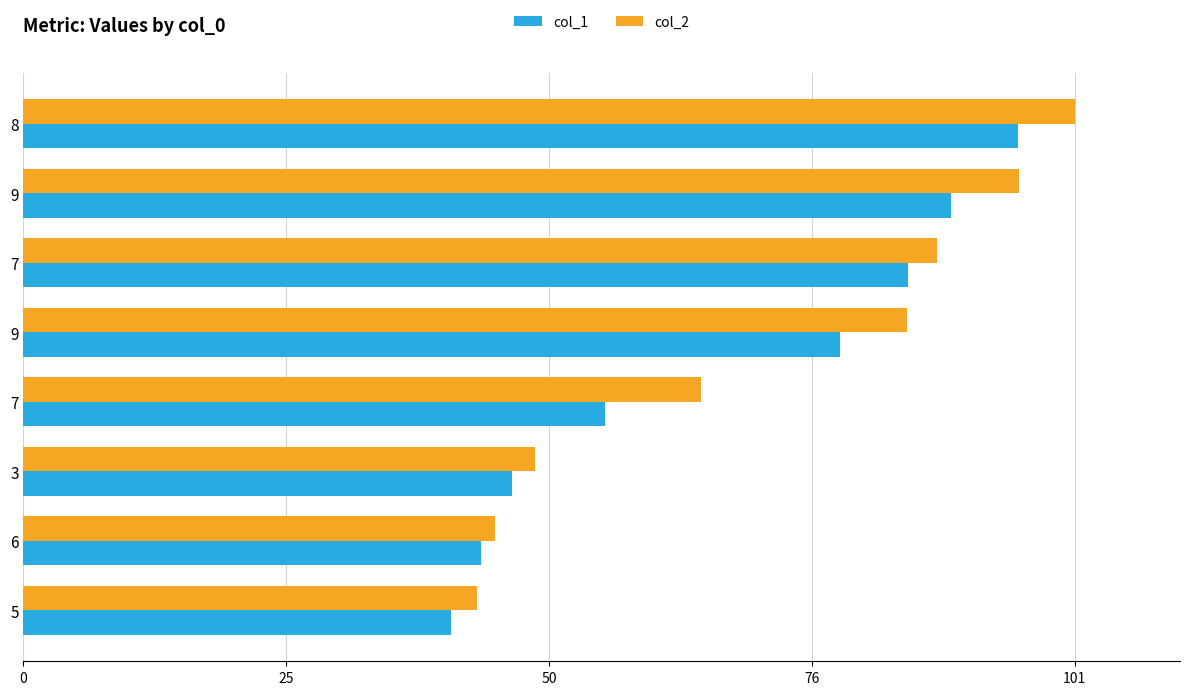

What is the difference between the col_1 values at 6 and 5?

2.9